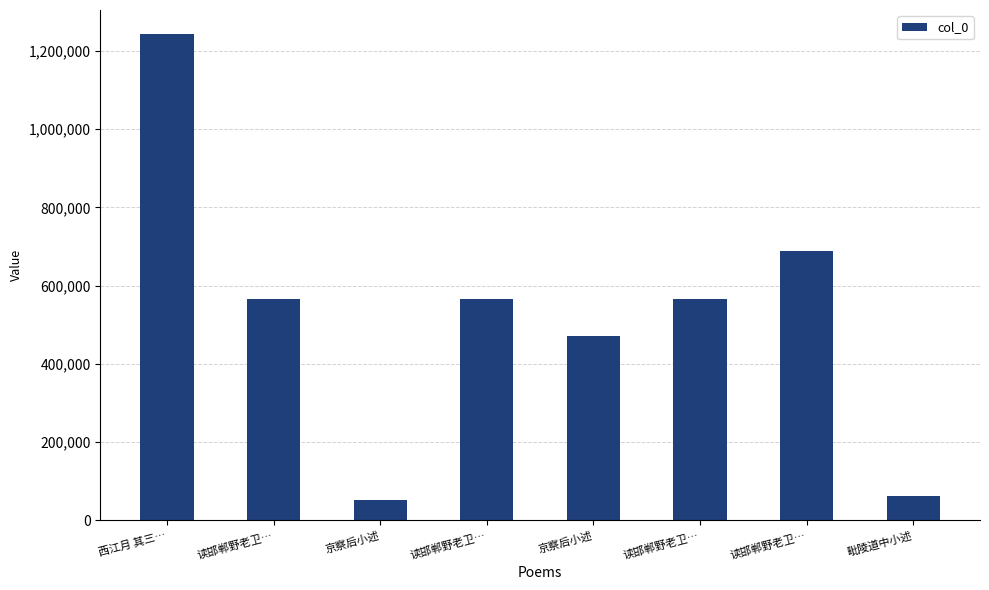

How many categories are shown in the chart?

8